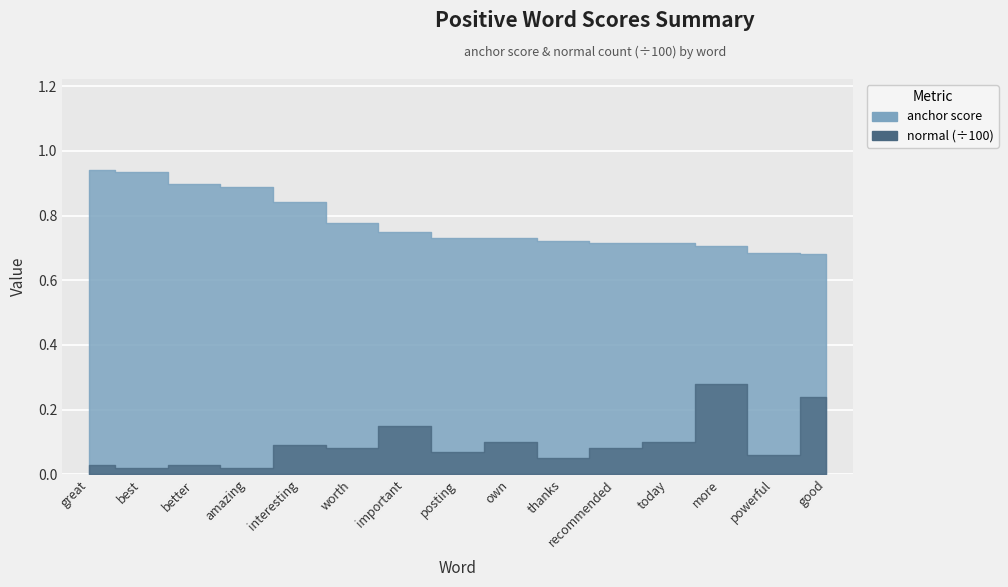

In normal, how many points are higher than both neighbors (excluding endpoints)?

5